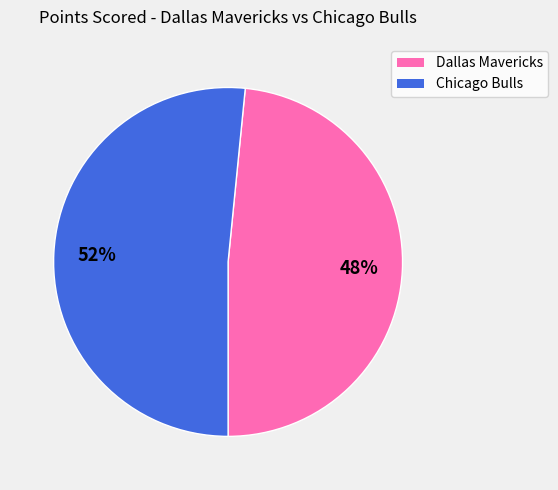

Is there any slice that represents more than half of the pie?

Yes